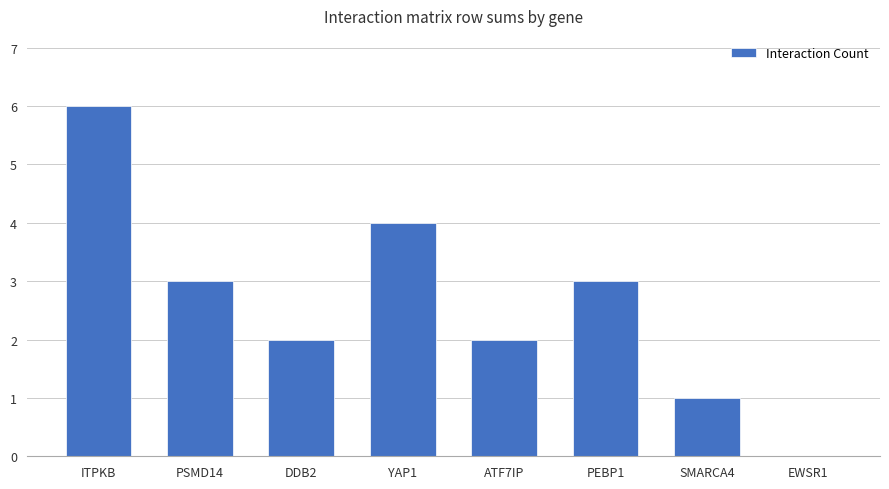

Which category has the highest value across all series?

ITPKB